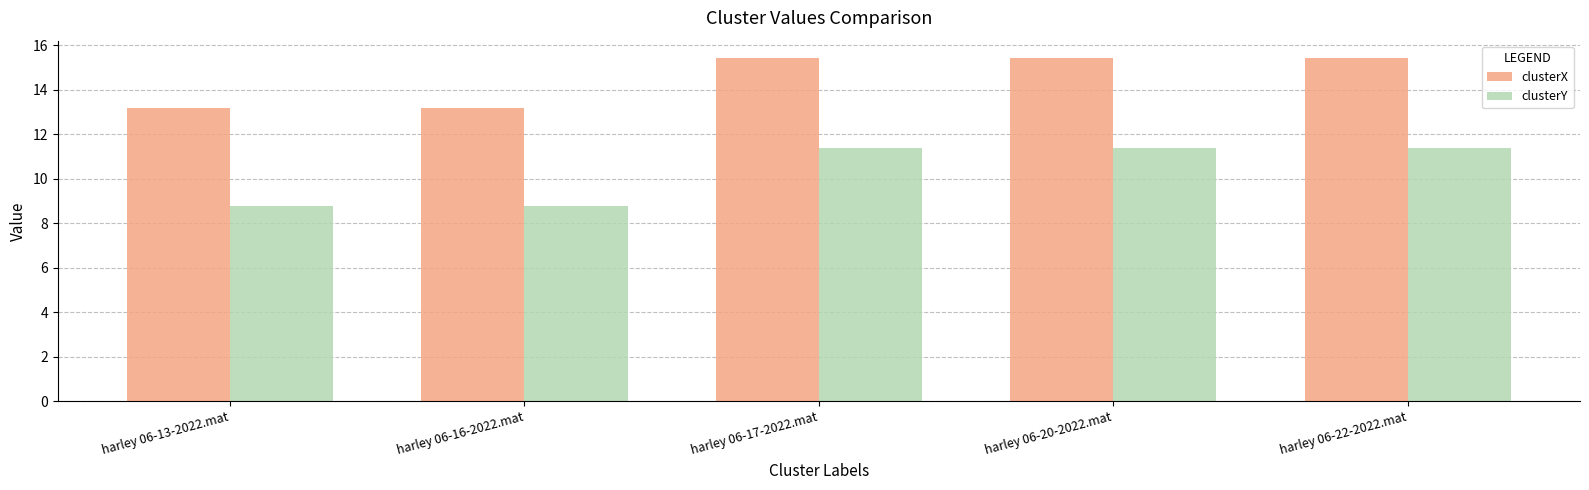

Which series has the largest total across all categories?

clusterX